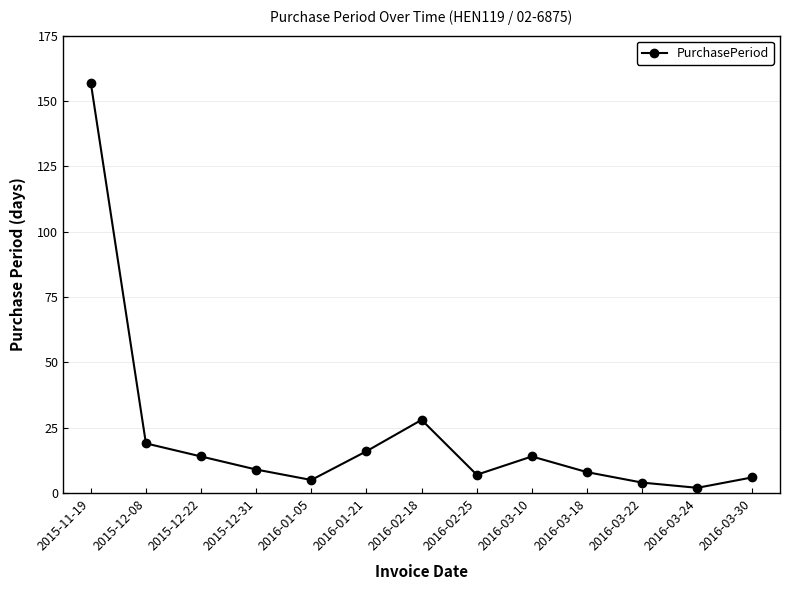

What is the difference between the values at 2016-01-05 and 2015-11-19?

152